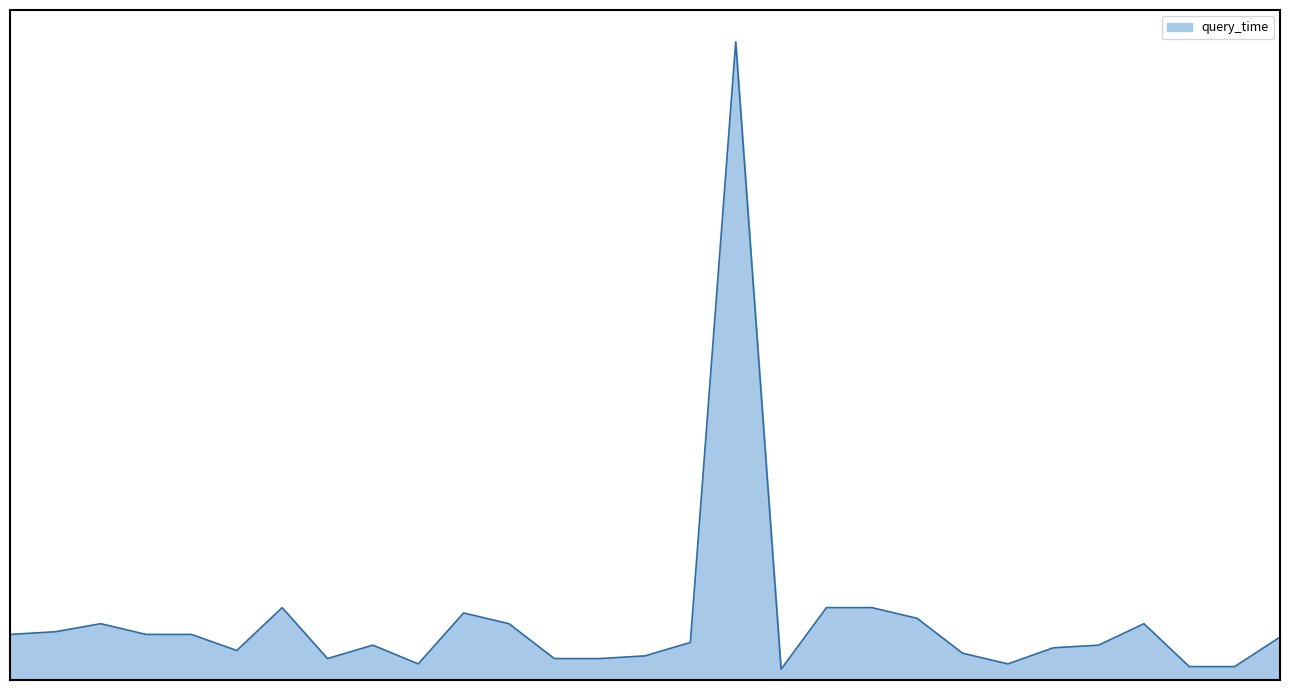

What is the difference between the maximum and minimum values?

234